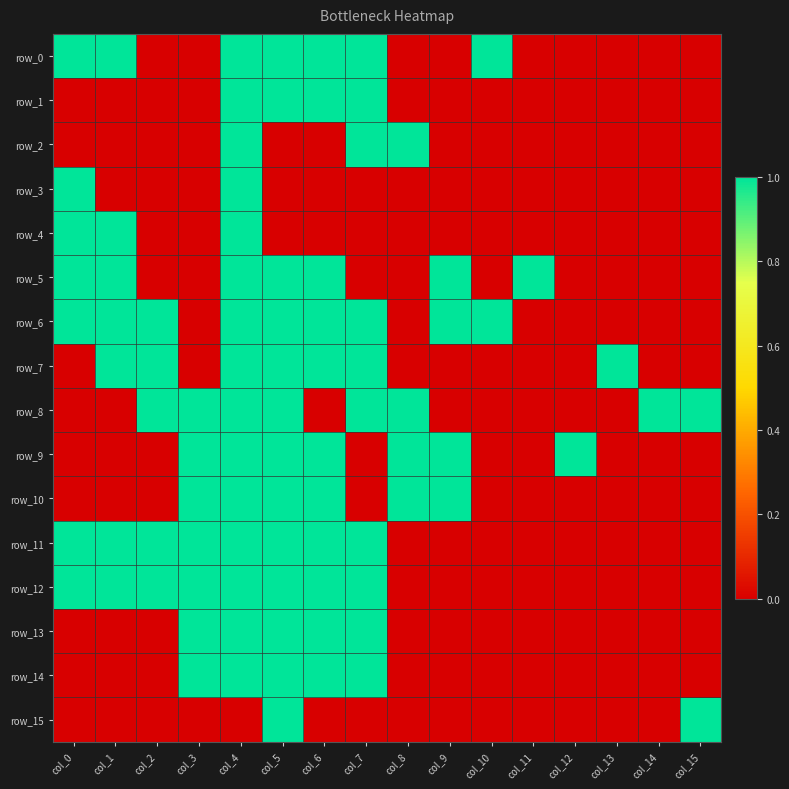

Which series has the largest range (max minus min)?

row_0